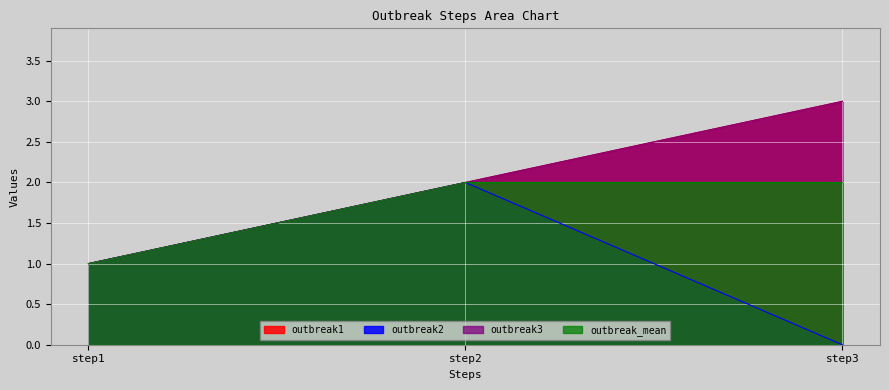

Reading left to right, list all the values displayed in this chart.

outbreak1: step1=1	step2=2	step3=3
outbreak2: step1=1	step2=2	step3=0
outbreak3: step1=1	step2=2	step3=3
outbreak_mean: step1=1	step2=2	step3=2